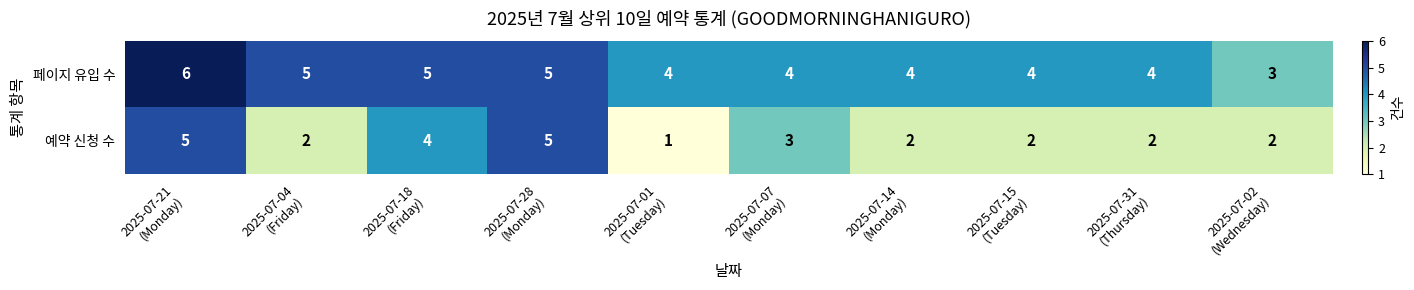

How many 페이지 유입 수 values are between 4 and 5?

8